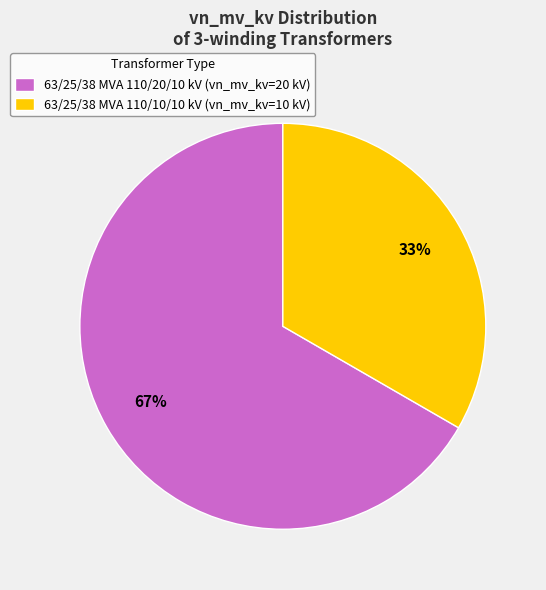

Do 63/25/38 MVA 110/20/10 kV (vn_mv_kv=20 kV) and 63/25/38 MVA 110/10/10 kV (vn_mv_kv=10 kV) together represent more than half of the pie?

Yes